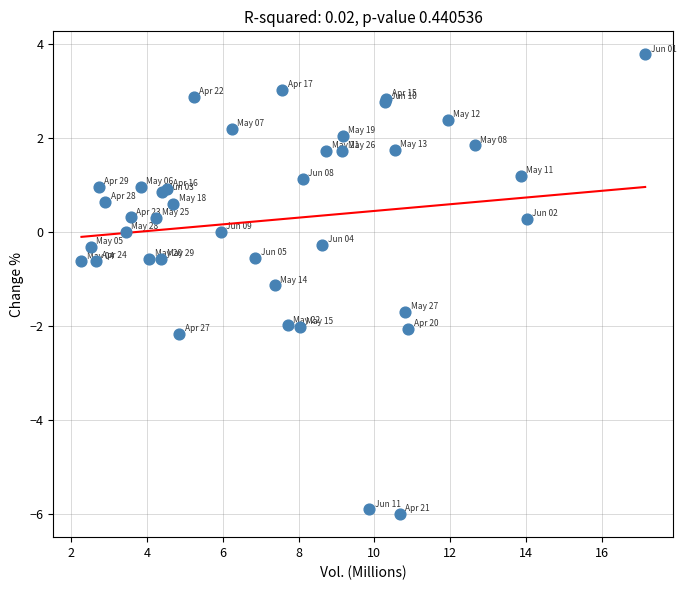

What Y value in the scatter plot is closest to -1?

-1.1